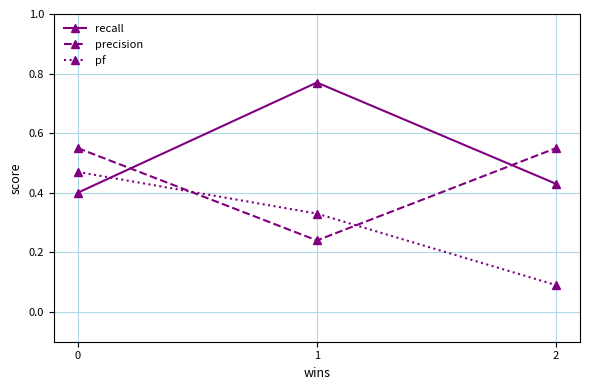

At which category does the chart reach its peak across all series?

1